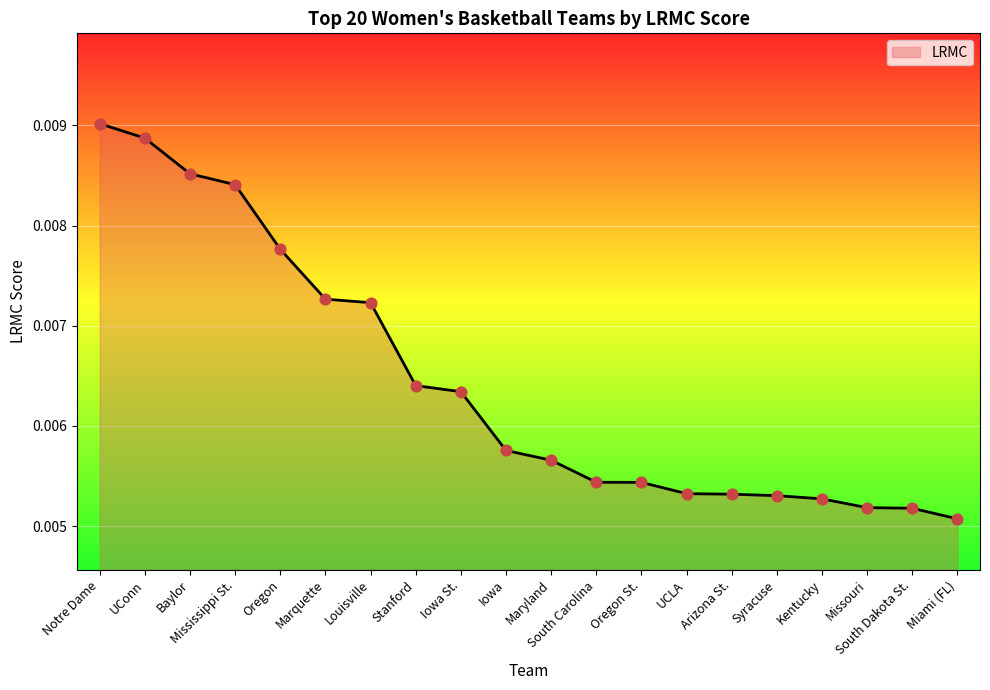

Which has a higher value, South Carolina or Louisville?

Louisville